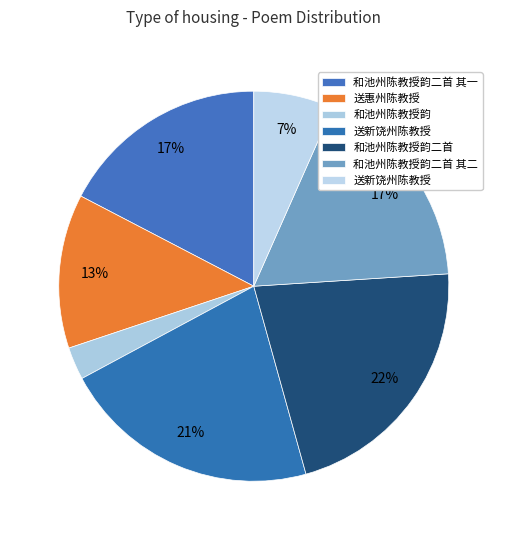

How many slices are in this pie chart?

7